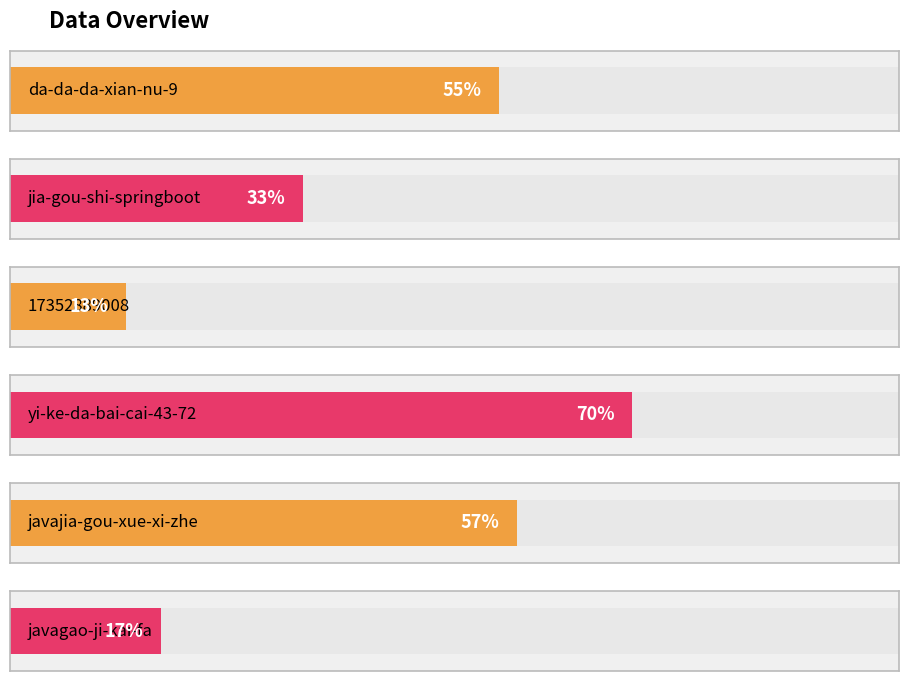

At which label does the data first exceed 55?

yi-ke-da-bai-cai-43-72